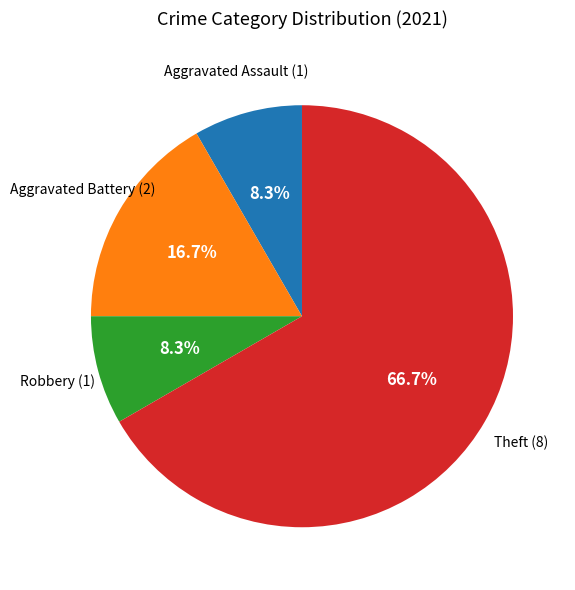

What is the largest slice in the pie chart?

Theft